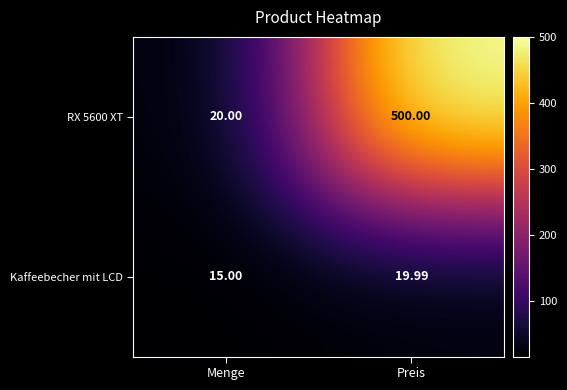

Rank the categories by RX 5600 XT value from highest to lowest.

Preis, Menge